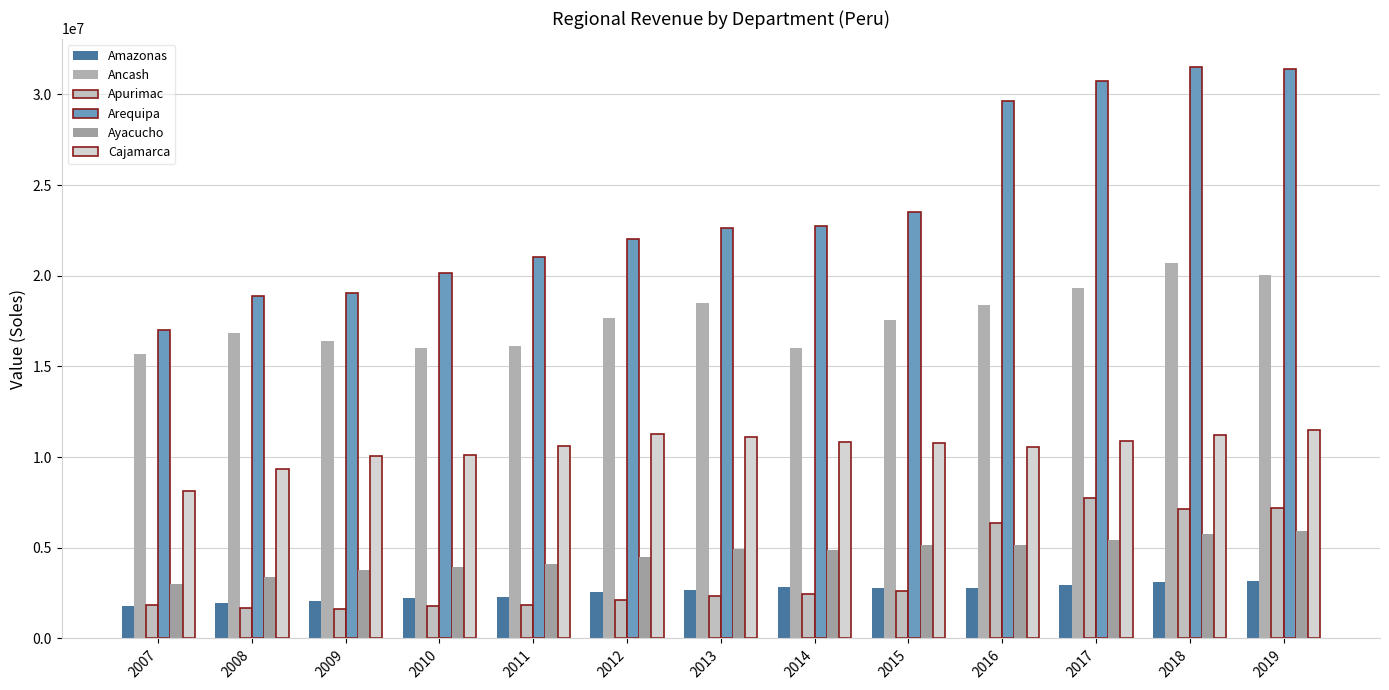

What is the difference between the maximum and minimum values in the Amazonas series?

1390215